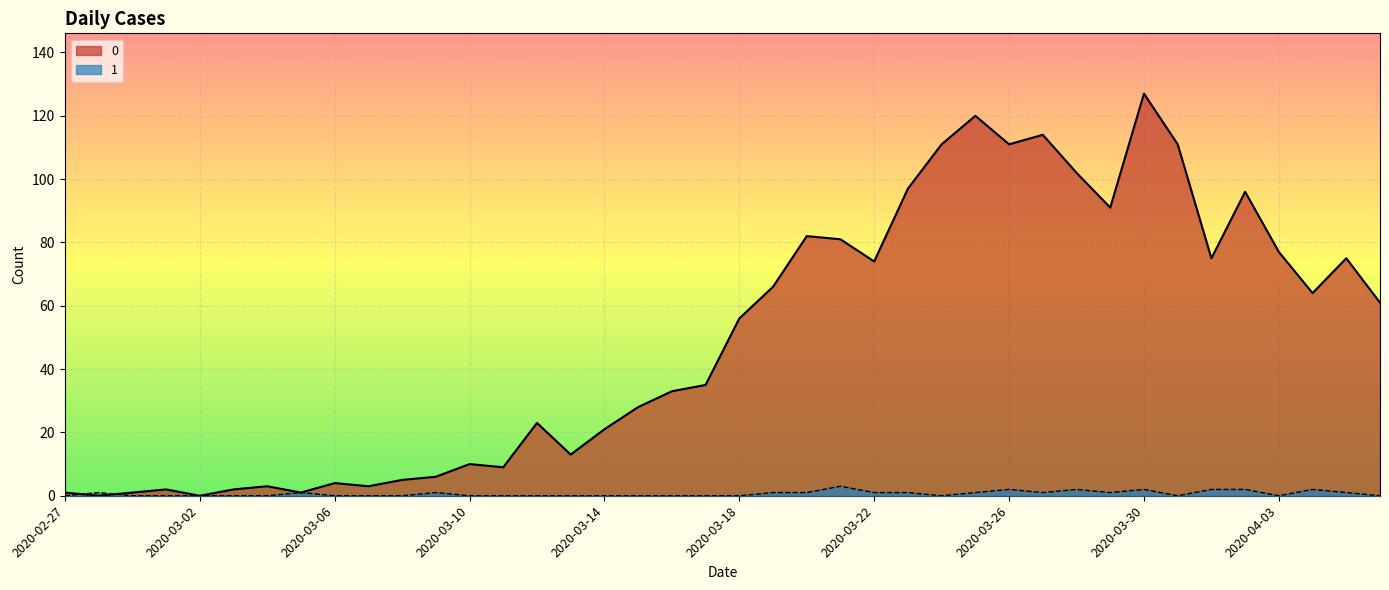

The 1 series shows 0 at 2020-03-10. True or false?

True